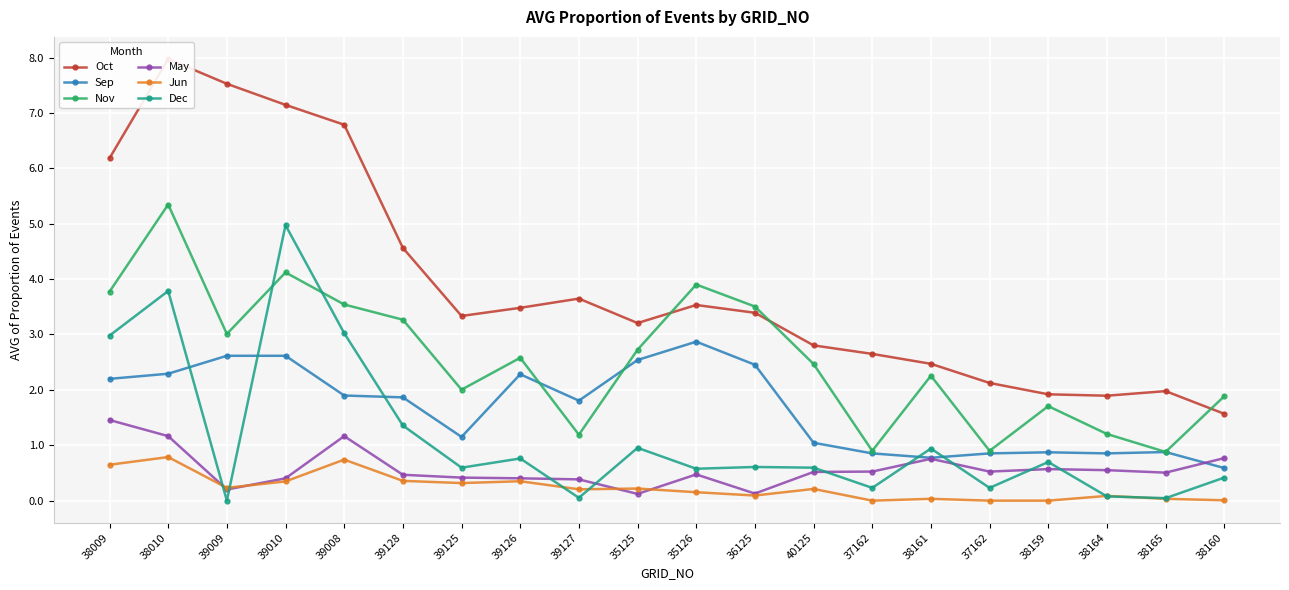

Reading left to right, list all the values displayed in this chart.

Oct: 6.2	8.0	7.5	7.1	6.8	4.6	3.3	3.5	3.6	3.2	3.5	3.4	2.8	2.6	2.5	2.1	1.9	1.9	2.0	1.6
Sep: 2.2	2.3	2.6	2.6	1.9	1.9	1.2	2.3	1.8	2.5	2.9	2.5	1.0	0.9	0.8	0.9	0.9	0.9	0.9	0.6
Nov: 3.8	5.3	3.0	4.1	3.5	3.3	2.0	2.6	1.2	2.7	3.9	3.5	2.5	0.9	2.3	0.9	1.7	1.2	0.9	1.9
May: 1.5	1.2	0.2	0.4	1.2	0.5	0.4	0.4	0.4	0.1	0.5	0.1	0.5	0.5	0.8	0.5	0.6	0.6	0.5	0.8
Jun: 0.6	0.8	0.2	0.3	0.7	0.4	0.3	0.4	0.2	0.2	0.2	0.1	0.2	0.0	0.0	0.0	0.0	0.1	0.0	0.0
Dec: 3.0	3.8	0.0	5.0	3.0	1.4	0.6	0.8	0.1	1.0	0.6	0.6	0.6	0.2	0.9	0.2	0.7	0.1	0.0	0.4